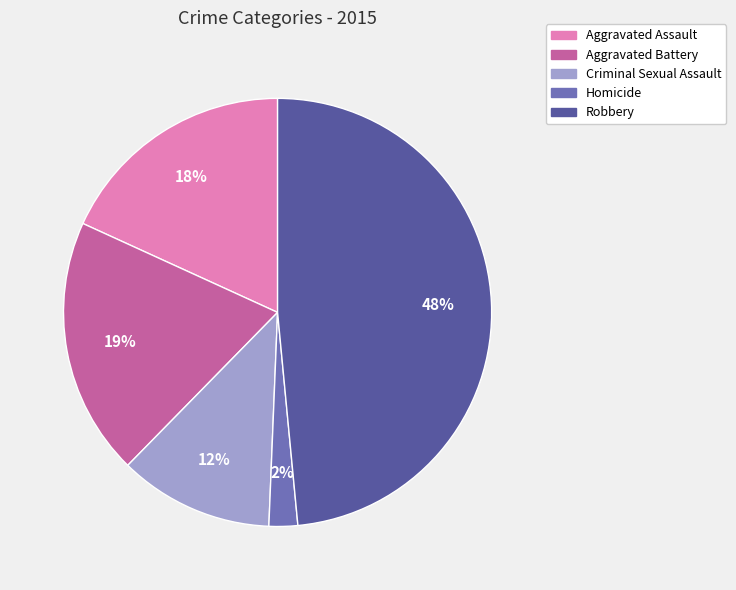

Is there any slice that represents more than half of the pie?

No